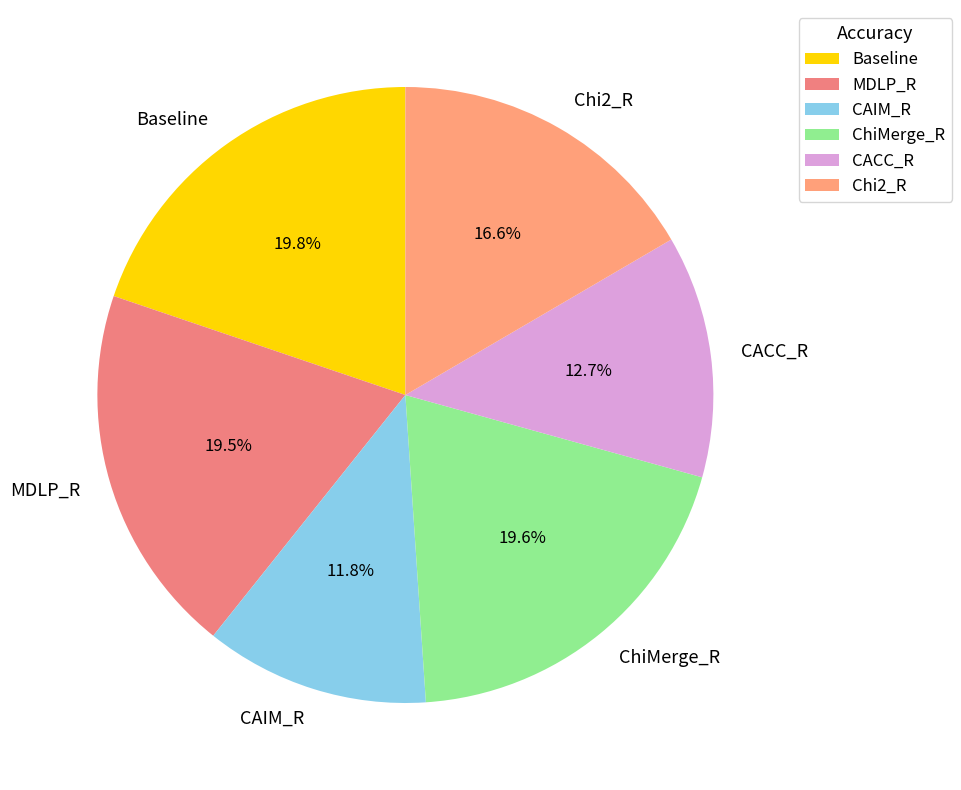

True or false: ChiMerge_R accounts for 12% of the total.

False